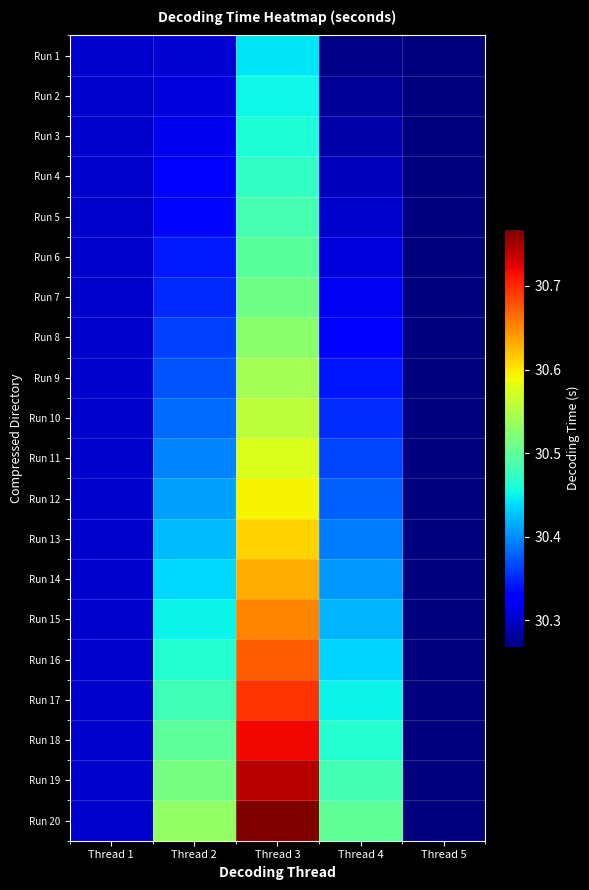

At which category is the sum across all series the highest?

Thread 3